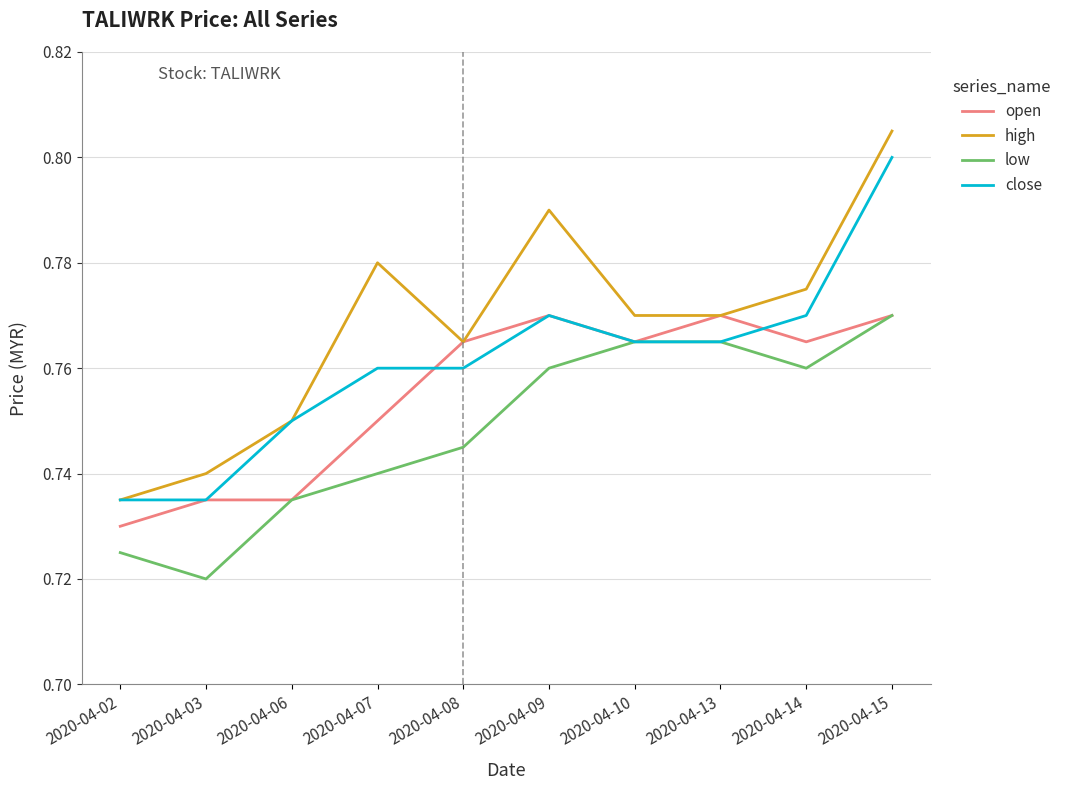

Which series has the widest spread of values?

high